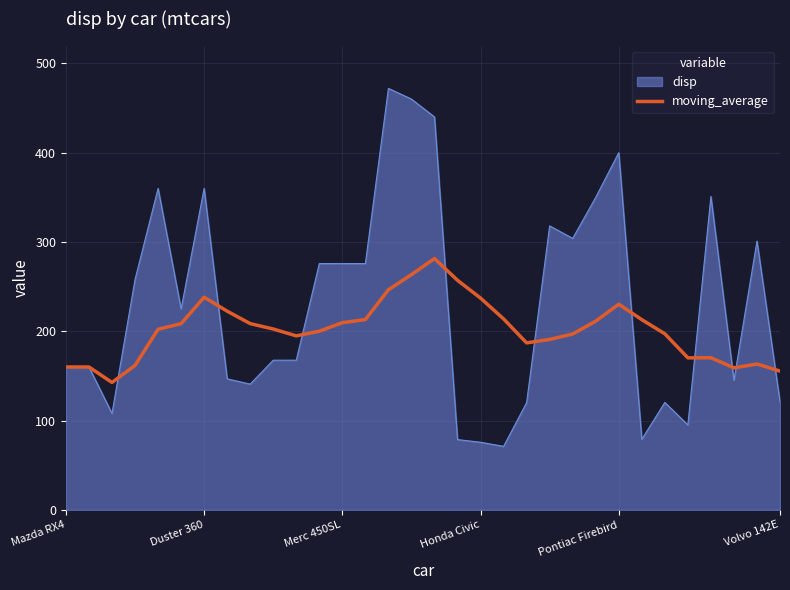

What is the minimum value shown in the chart?

71.1